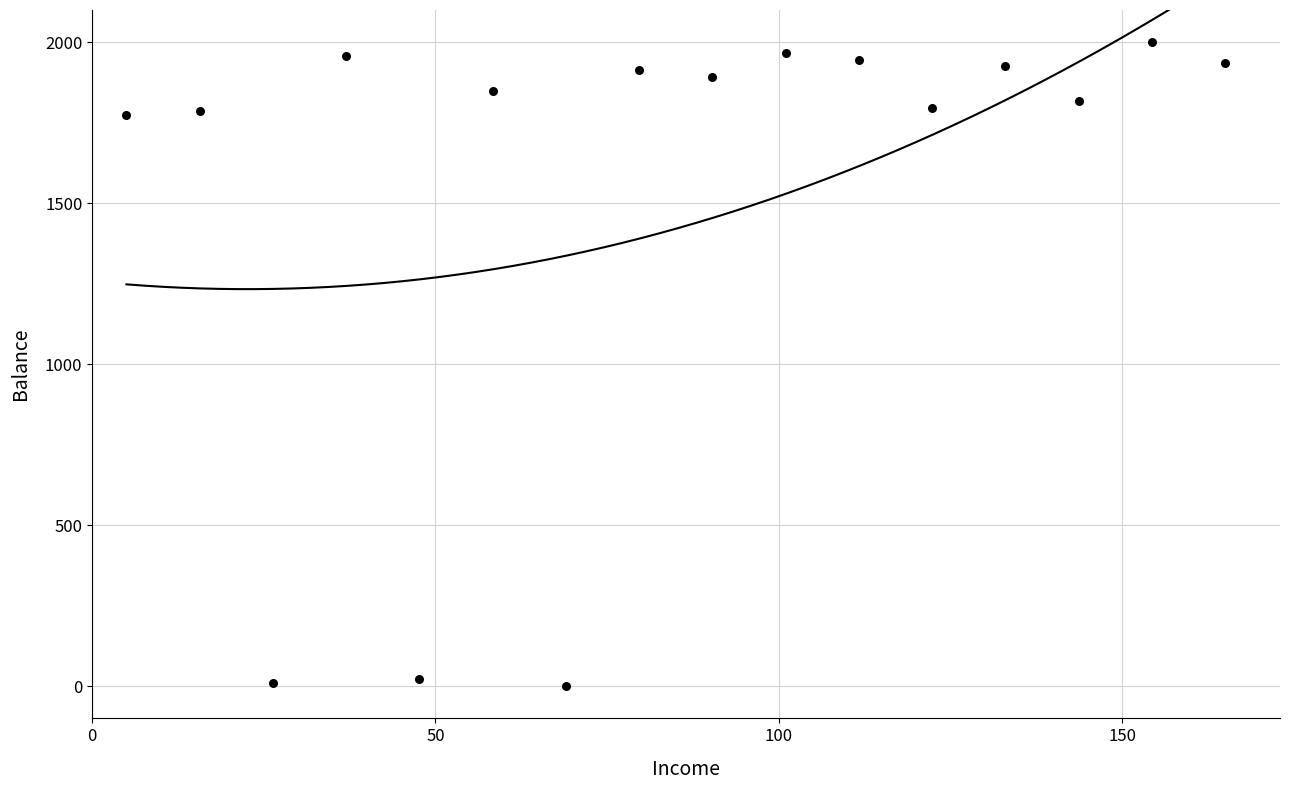

What is the range of X values (max minus min)?

160.0